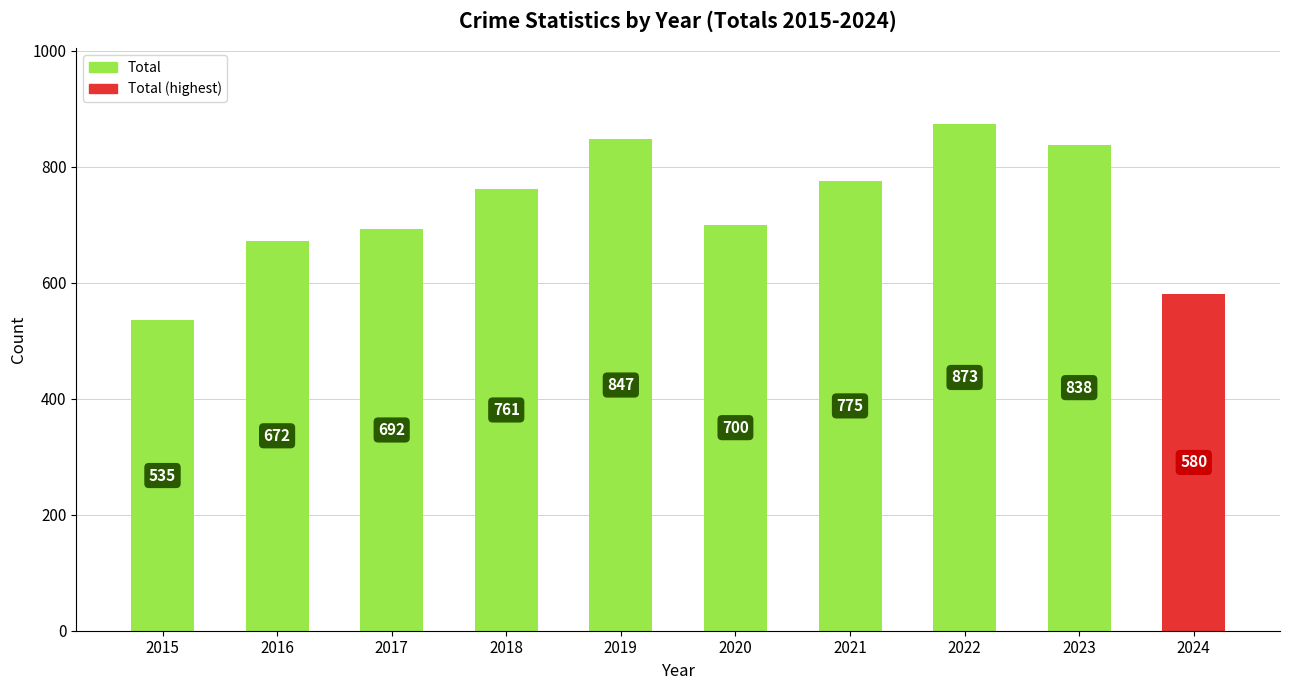

What is the approximate value at 2017, to the nearest 5?

690